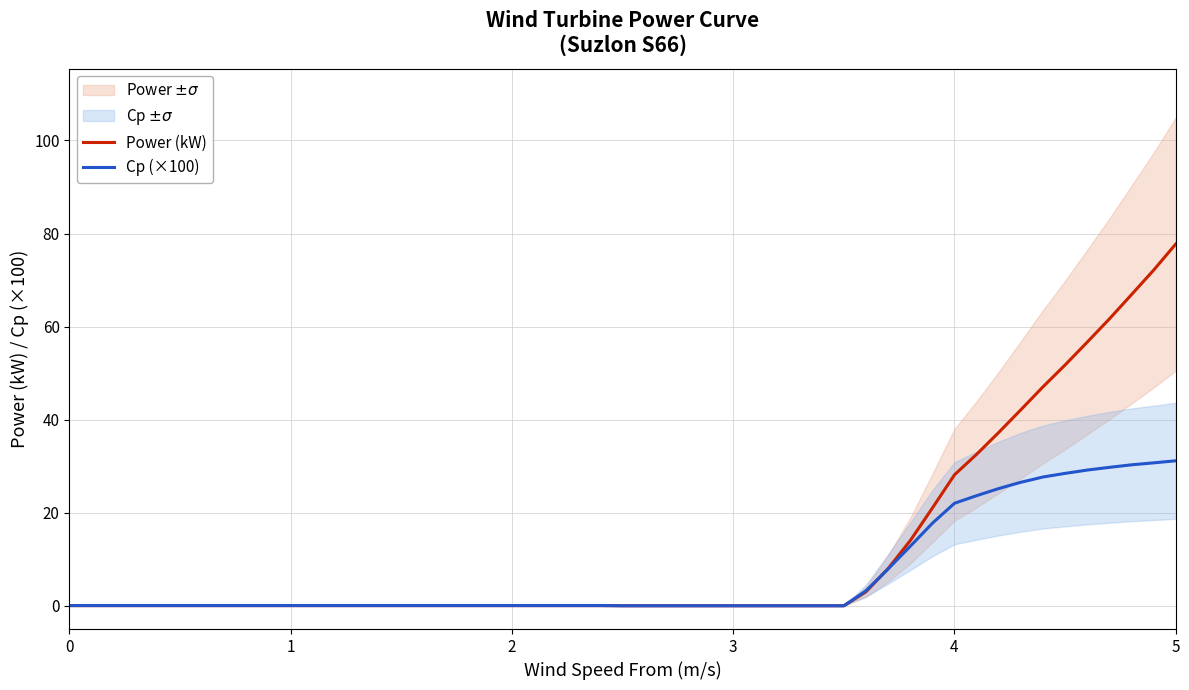

How many intersections are there between Cp (×100) and Power (kW)?

1